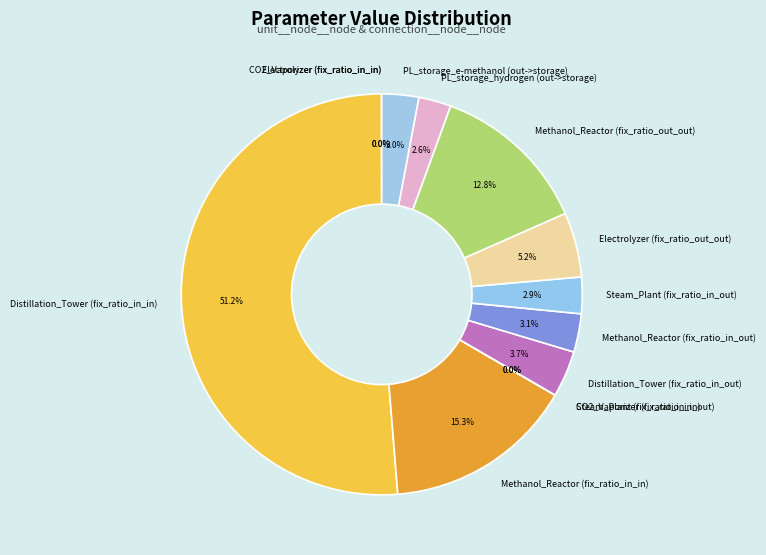

What is the ratio of the value at PL_storage_e-methanol (out->storage) to the value at Distillation_Tower (fix_ratio_in_out)?

0.8